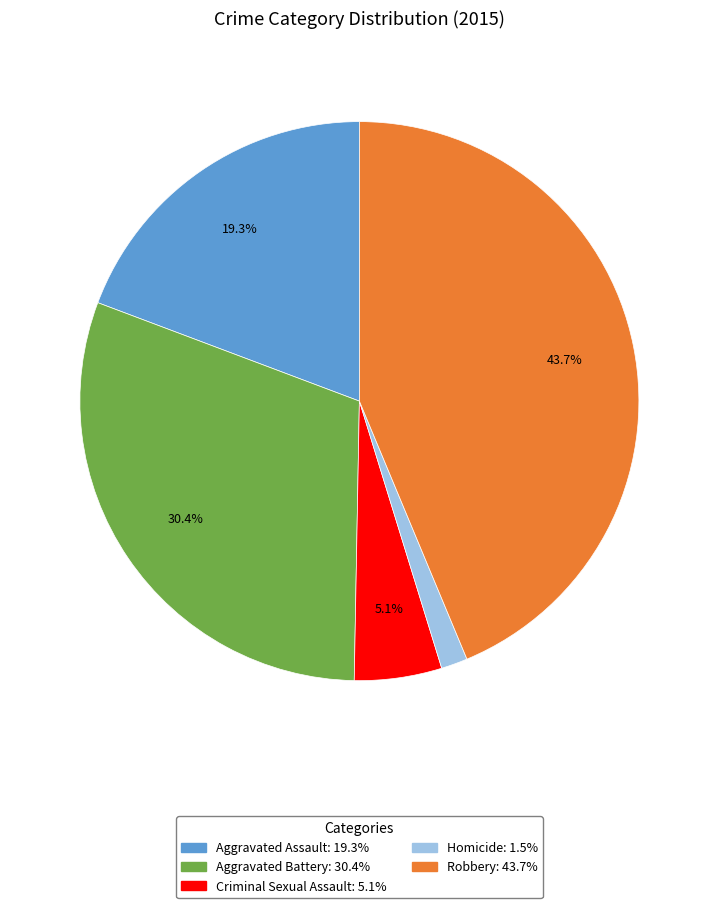

True or false: Aggravated Assault accounts for 33% of the total.

False